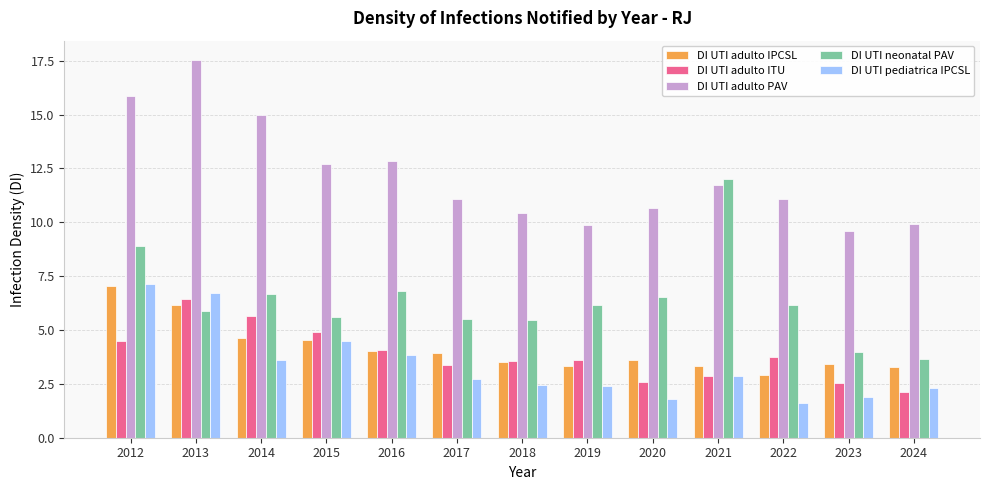

How many groups of bars are there?

13